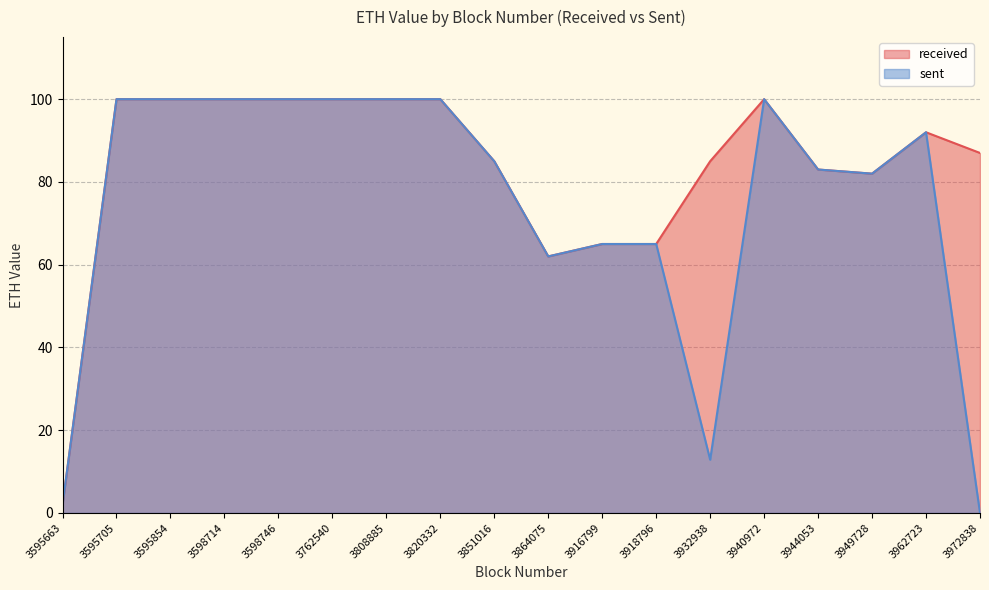

Rank the series at 3932938 from highest to lowest value.

received, sent